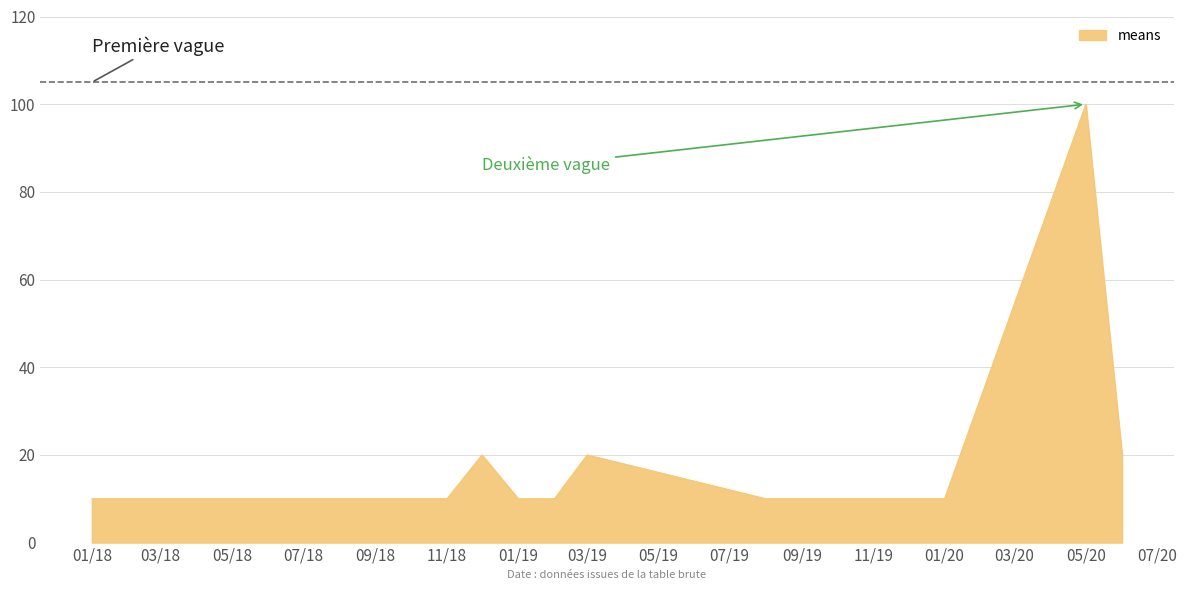

What is the minimum value shown in the chart?

10